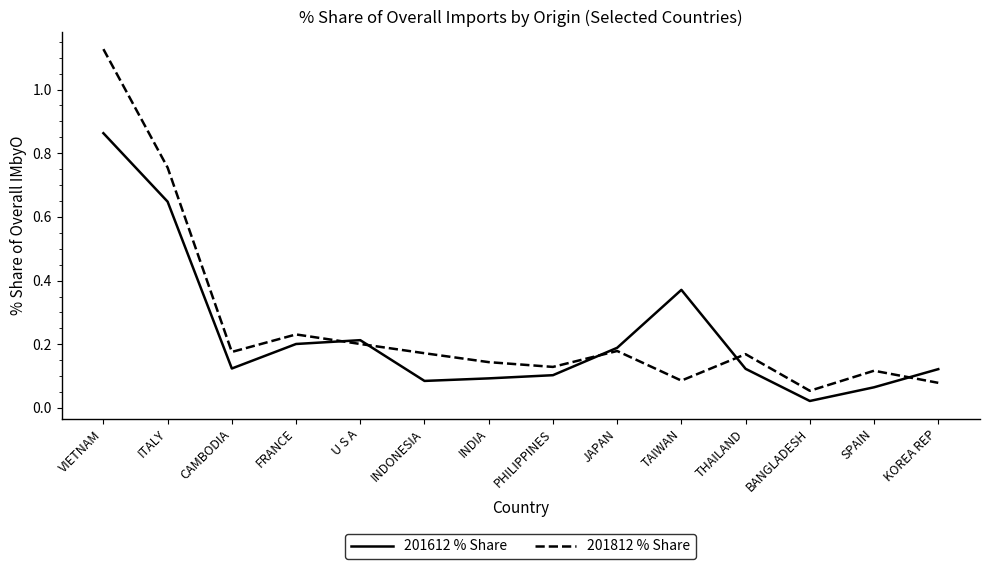

How many lines are shown in the chart?

2